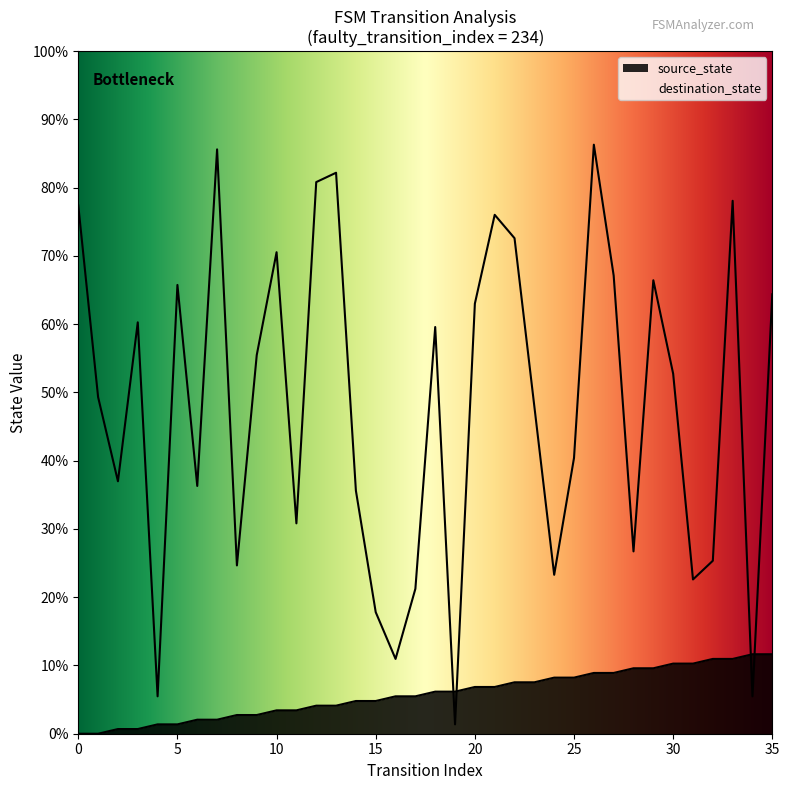

What are all the series names shown in the legend?

source_state, destination_state